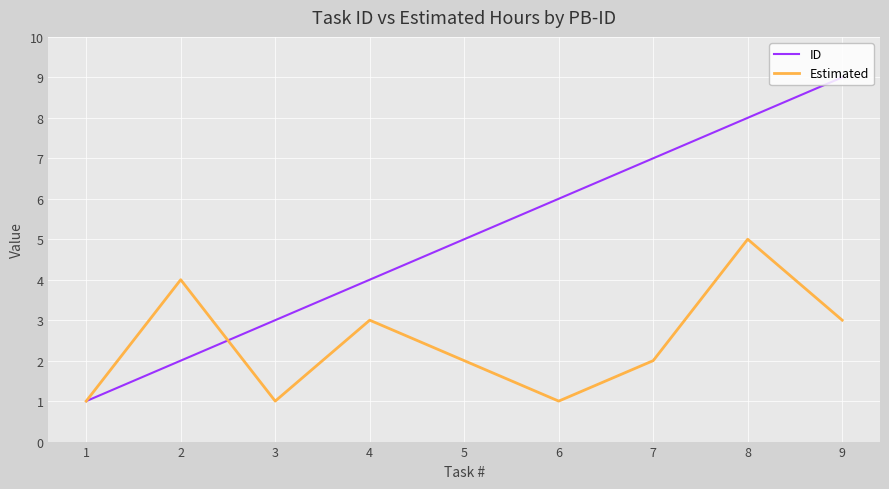

What is the difference between the maximum and minimum values in the ID series?

8